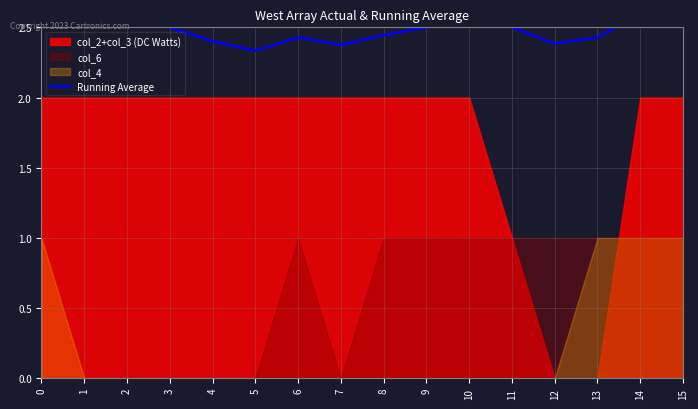

Where is the first local maximum?

6